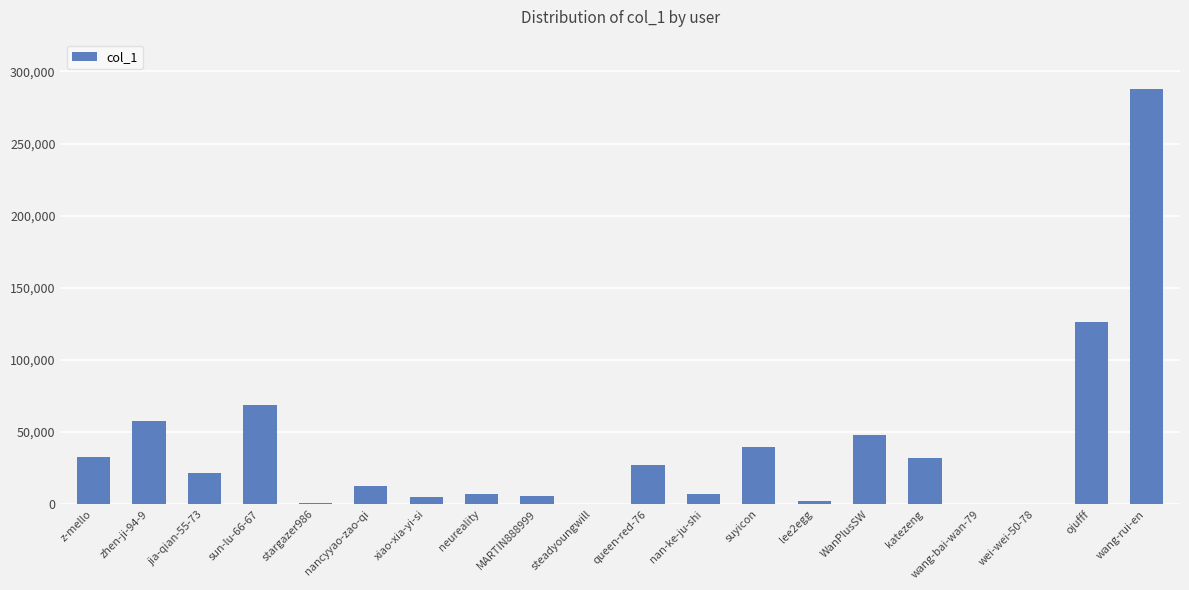

The chart shows a value of 32576 at z-mello. True or false?

True